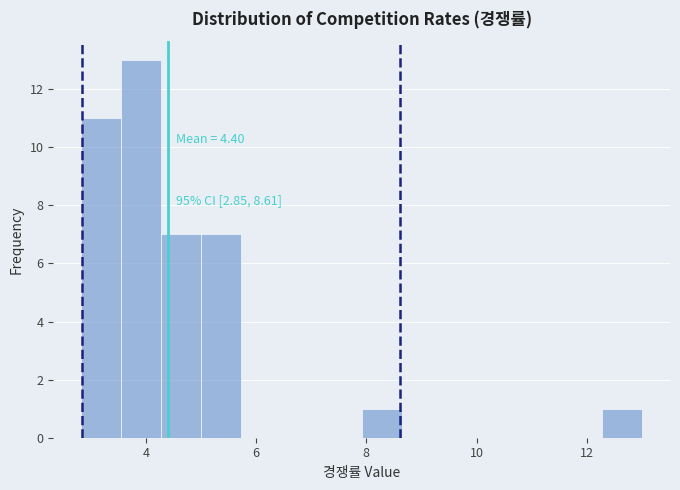

Around what value on the x-axis is the tallest bar? Give the approximate position of its centre, as read against the axis.

4.0